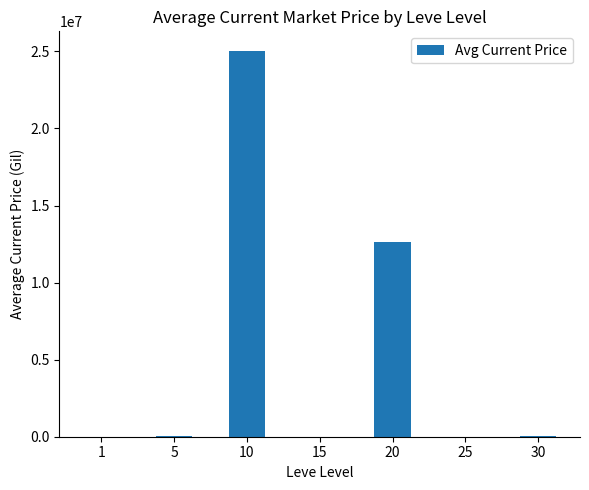

What is the sum of all values?

37751345.0